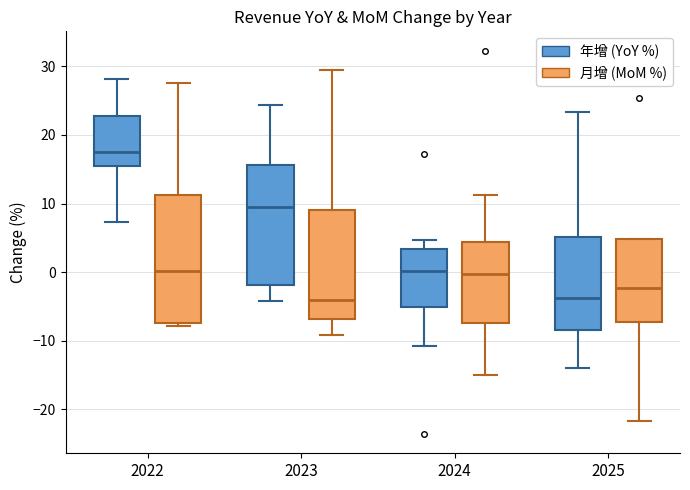

Reading left to right, transcribe this box plot: for each box, give where its median line is, the range the box spans, and where its two whiskers end, as read against the y-axis. The values are not printed on the chart, so give them approximately, as read against the axis.

2022 (年增 (YoY %)): median 18, box 15 to 23, whiskers 7 to 28
2022 (月增 (MoM %)): median 0, box -7 to 11, whiskers -8 to 28
2023 (年增 (YoY %)): median 9, box -2 to 16, whiskers -4 to 24
2023 (月增 (MoM %)): median -4, box -7 to 9, whiskers -9 to 29
2024 (年增 (YoY %)): median 0, box -5 to 3, whiskers -11 to 5
2024 (月增 (MoM %)): median 0, box -7 to 4, whiskers -15 to 11
2025 (年增 (YoY %)): median -4, box -8 to 5, whiskers -14 to 23
2025 (月增 (MoM %)): median -2, box -7 to 5, whiskers -22 to 5